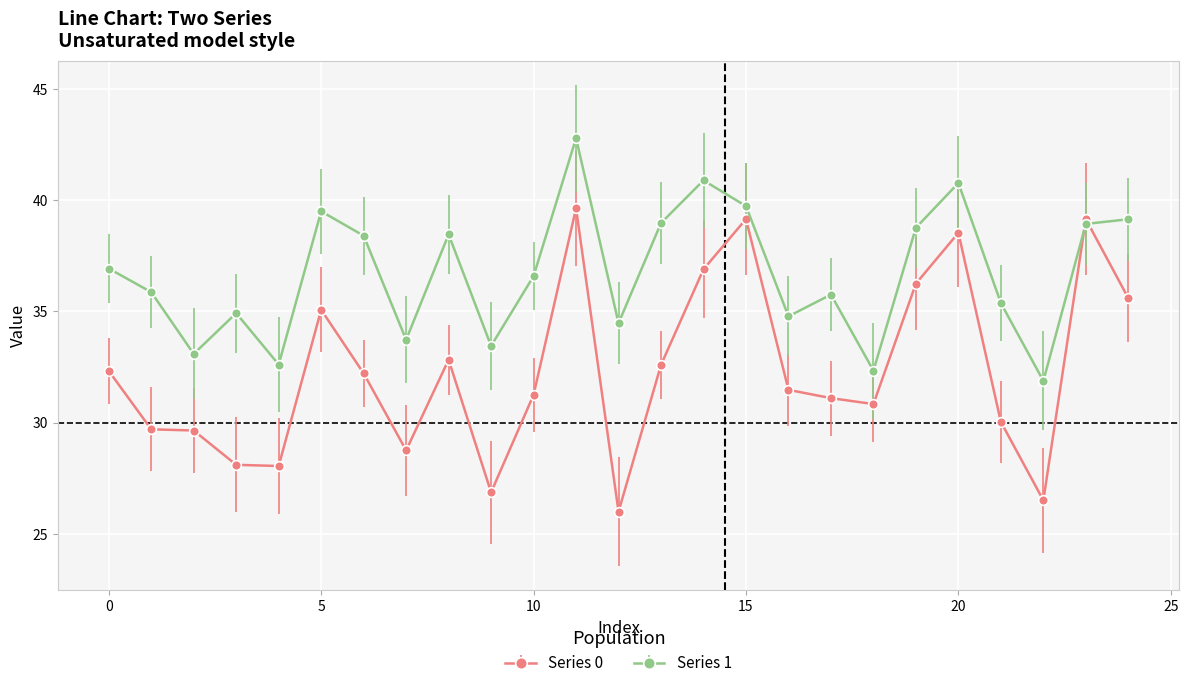

Which series has the largest range (max minus min)?

Series 0